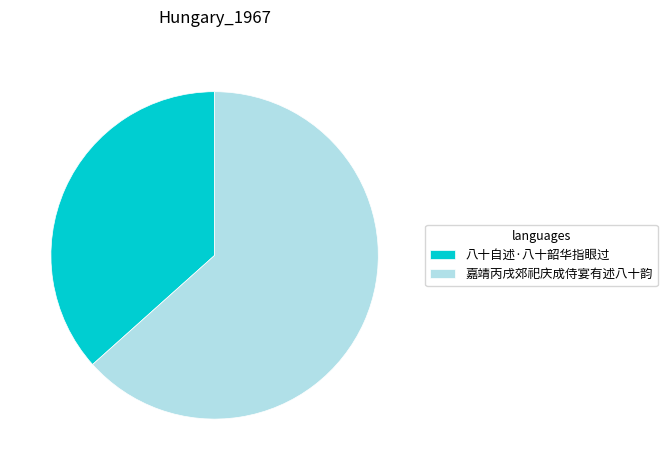

Which slice is the smallest?

八十自述·八十韶华指眼过